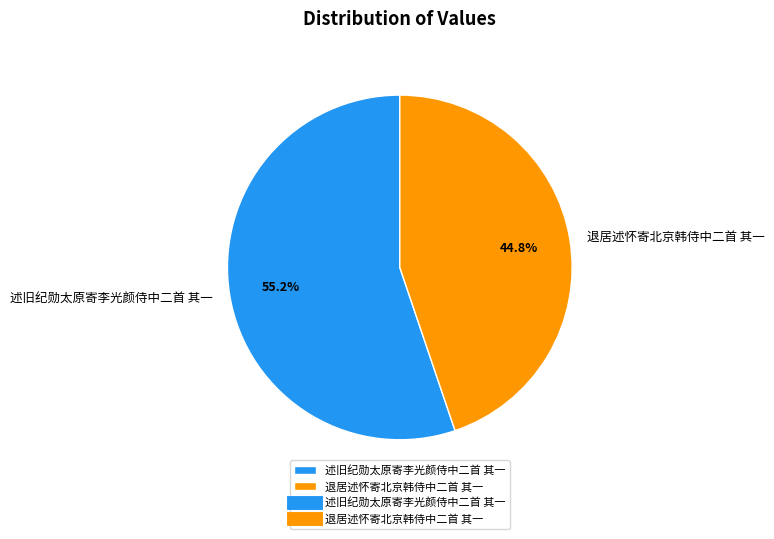

Combined, do 述旧纪勋太原寄李光颜侍中二首 其一 and 退居述怀寄北京韩侍中二首 其一 account for over 50%?

Yes